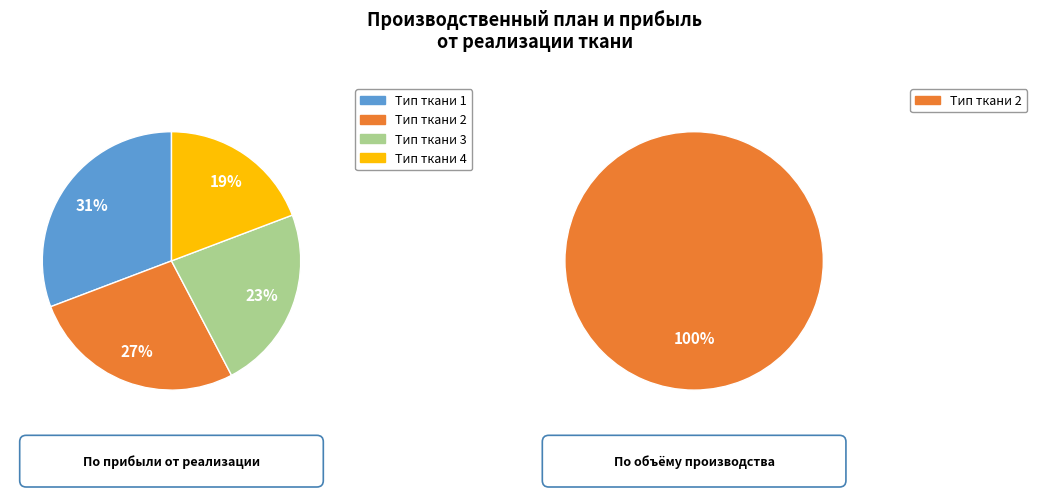

Count the number of slices in the pie.

4